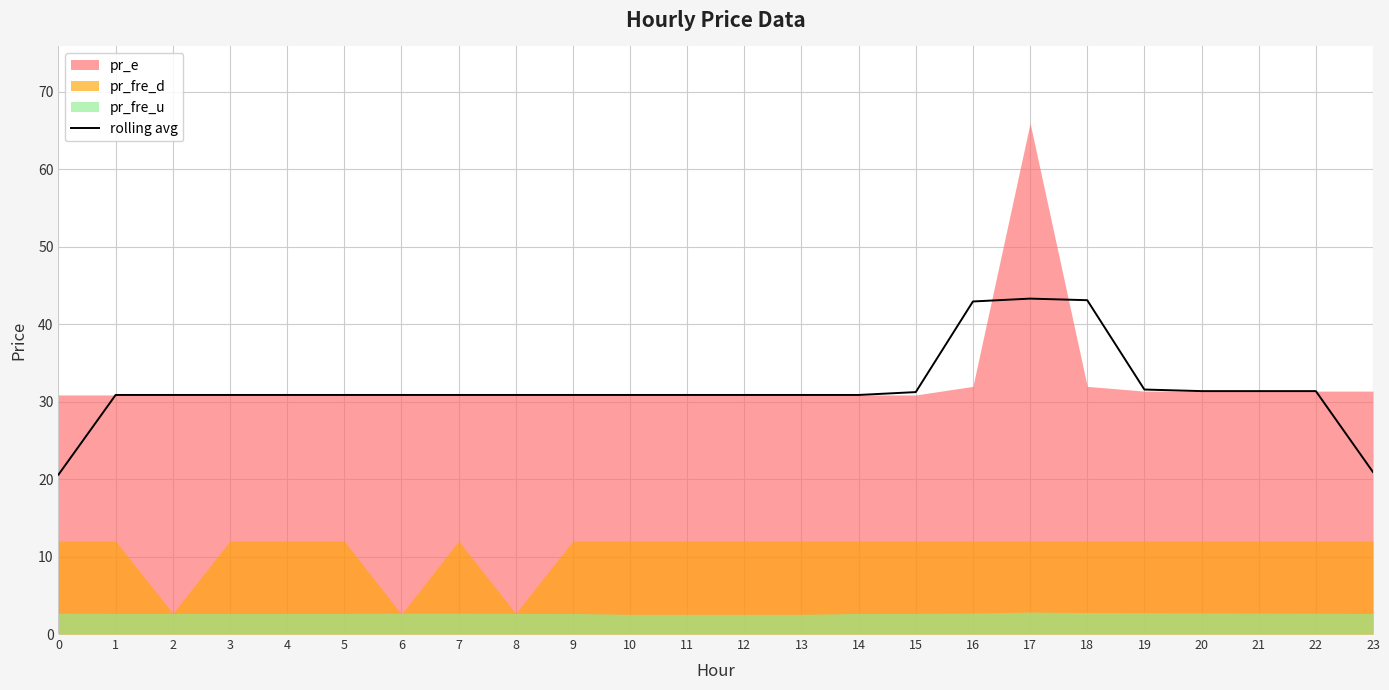

How many lines are shown in the chart?

1